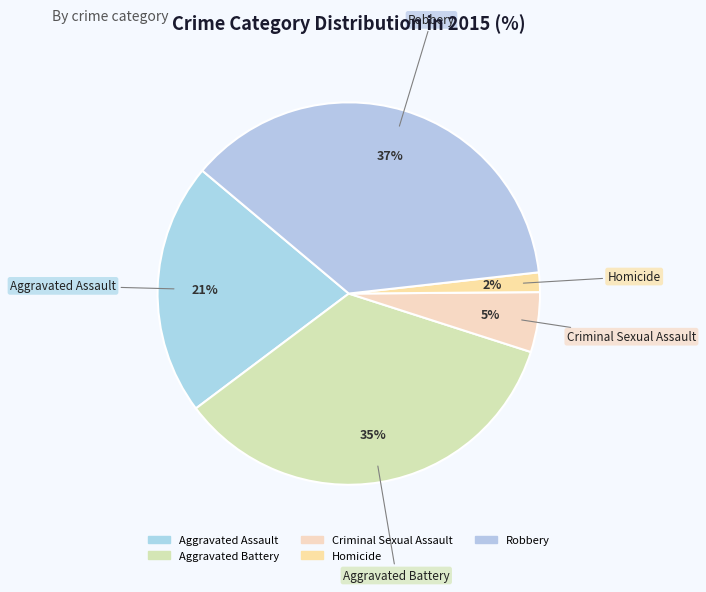

Combined, what portion of the pie is Aggravated Assault and Homicide?

23.0%